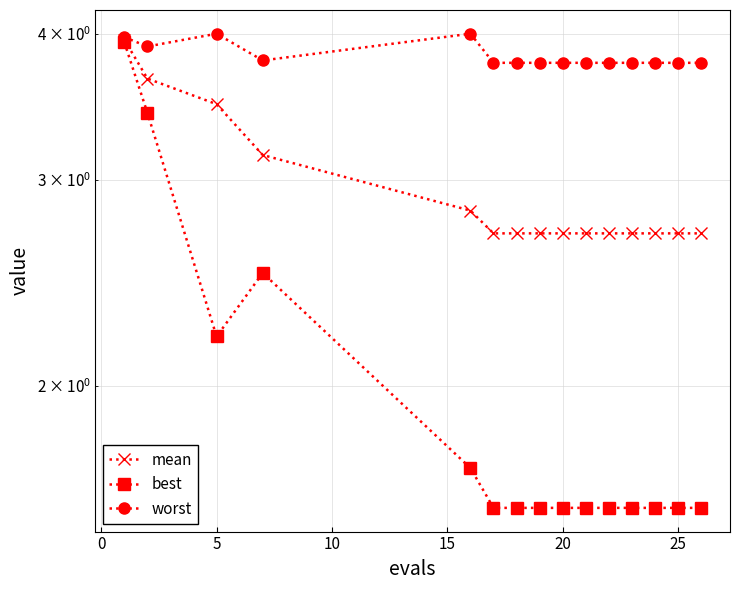

At 25, list the series in order from largest to smallest.

worst, mean, best